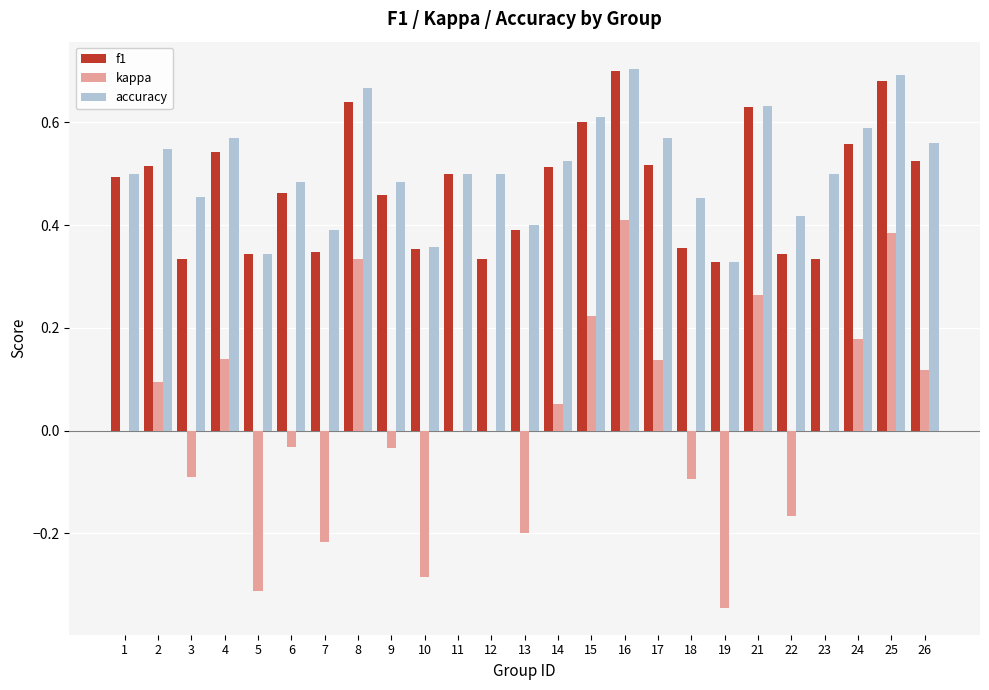

True or false: accuracy has a value of 1.0 at 17.

False